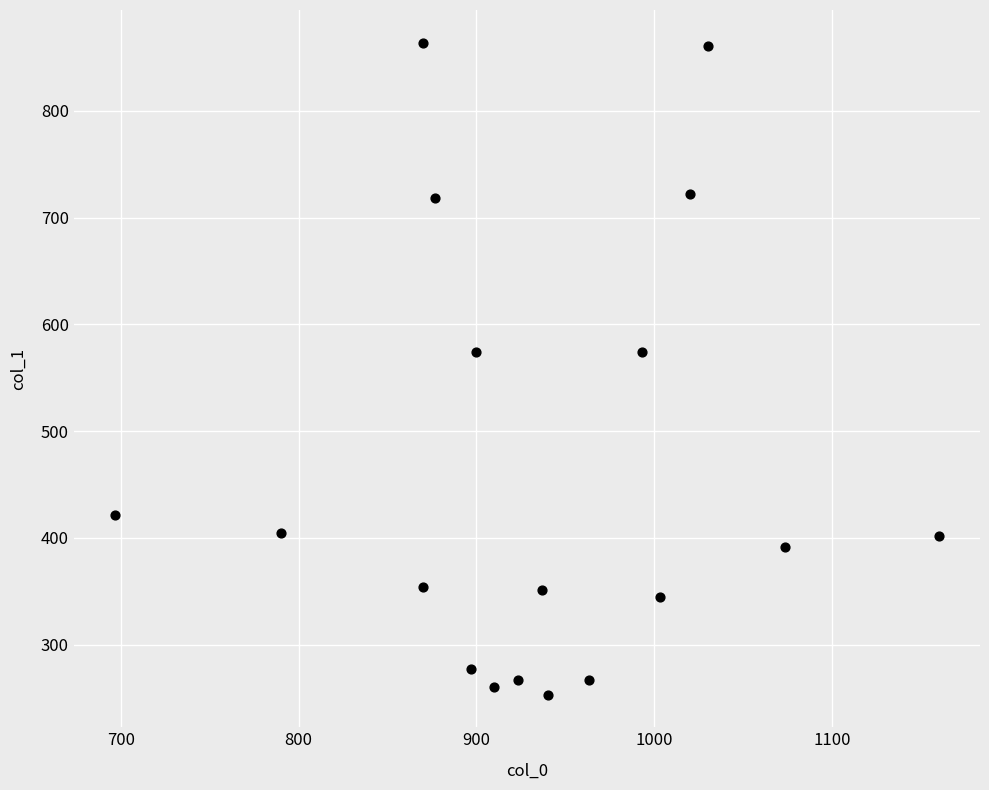

What is the range of Y values (max minus min)?

610.9